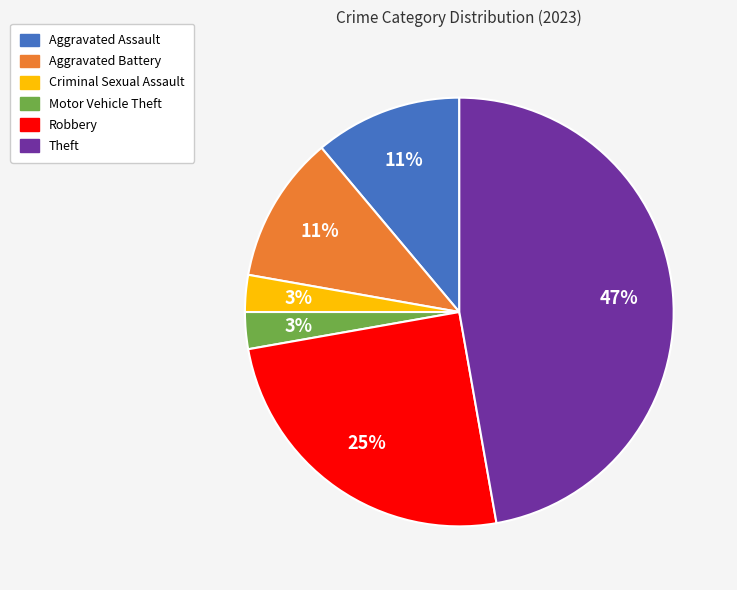

What is the ratio of the value at Aggravated Battery to the value at Robbery?

0.4